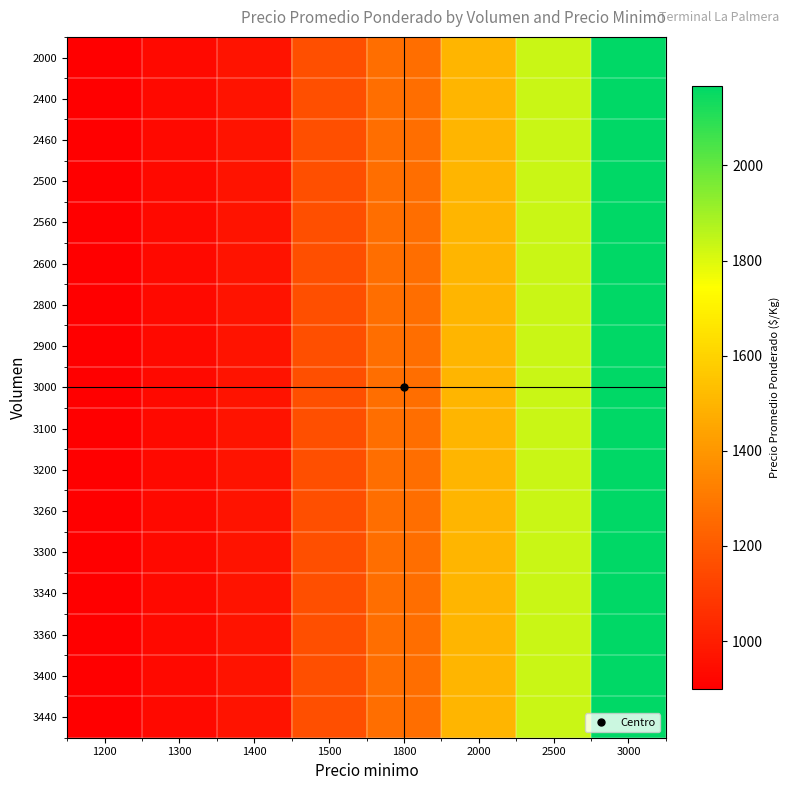

At how many categories does at least one series exceed 1592?

2